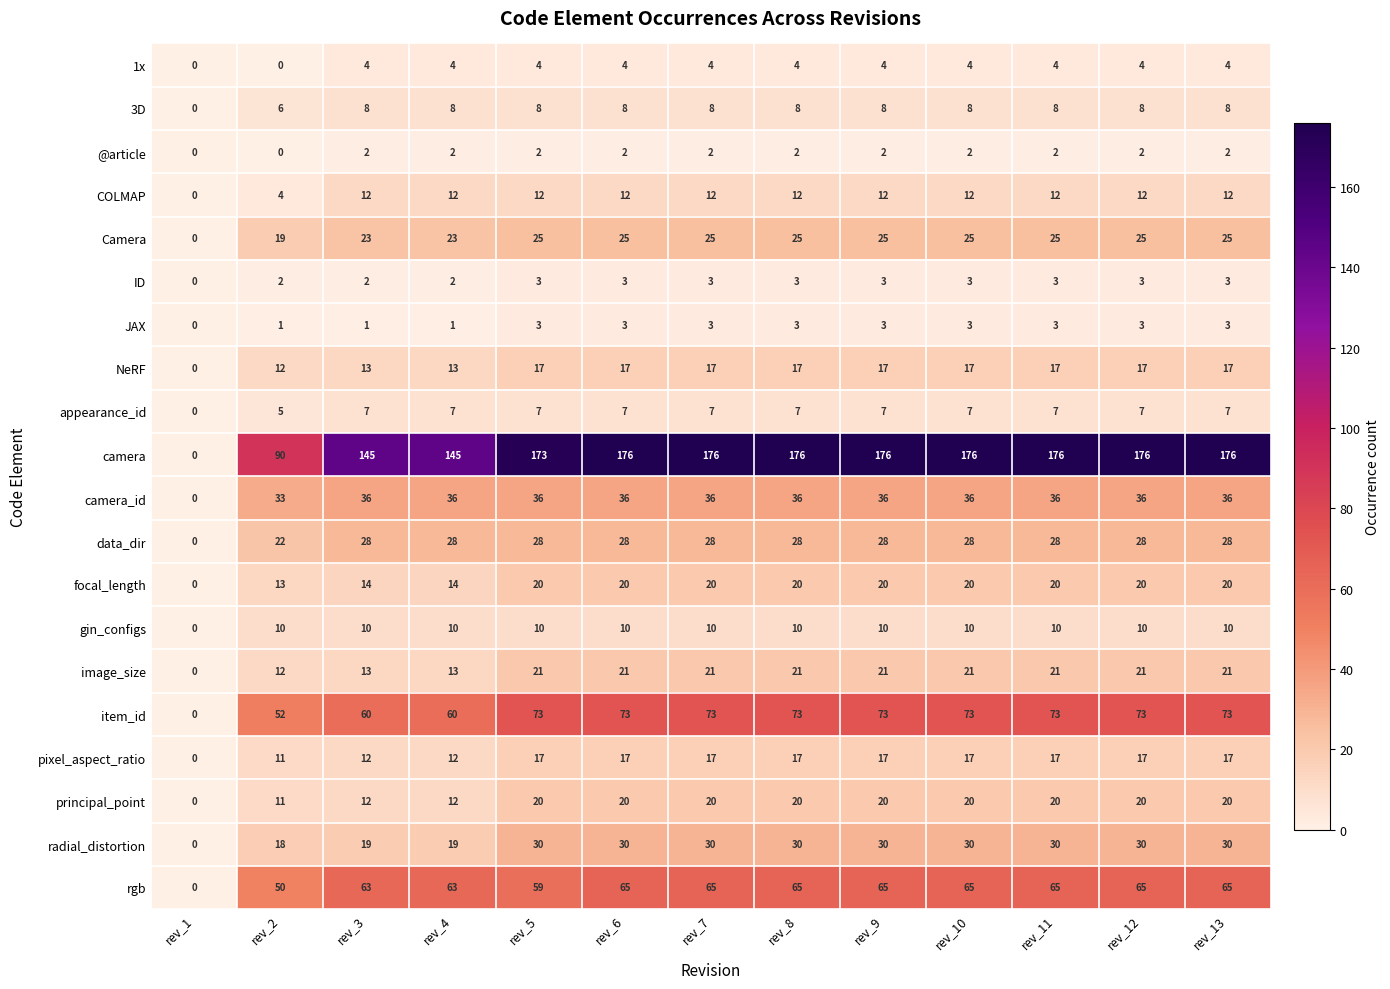

Which category has the lowest value in the camera series?

rev_1